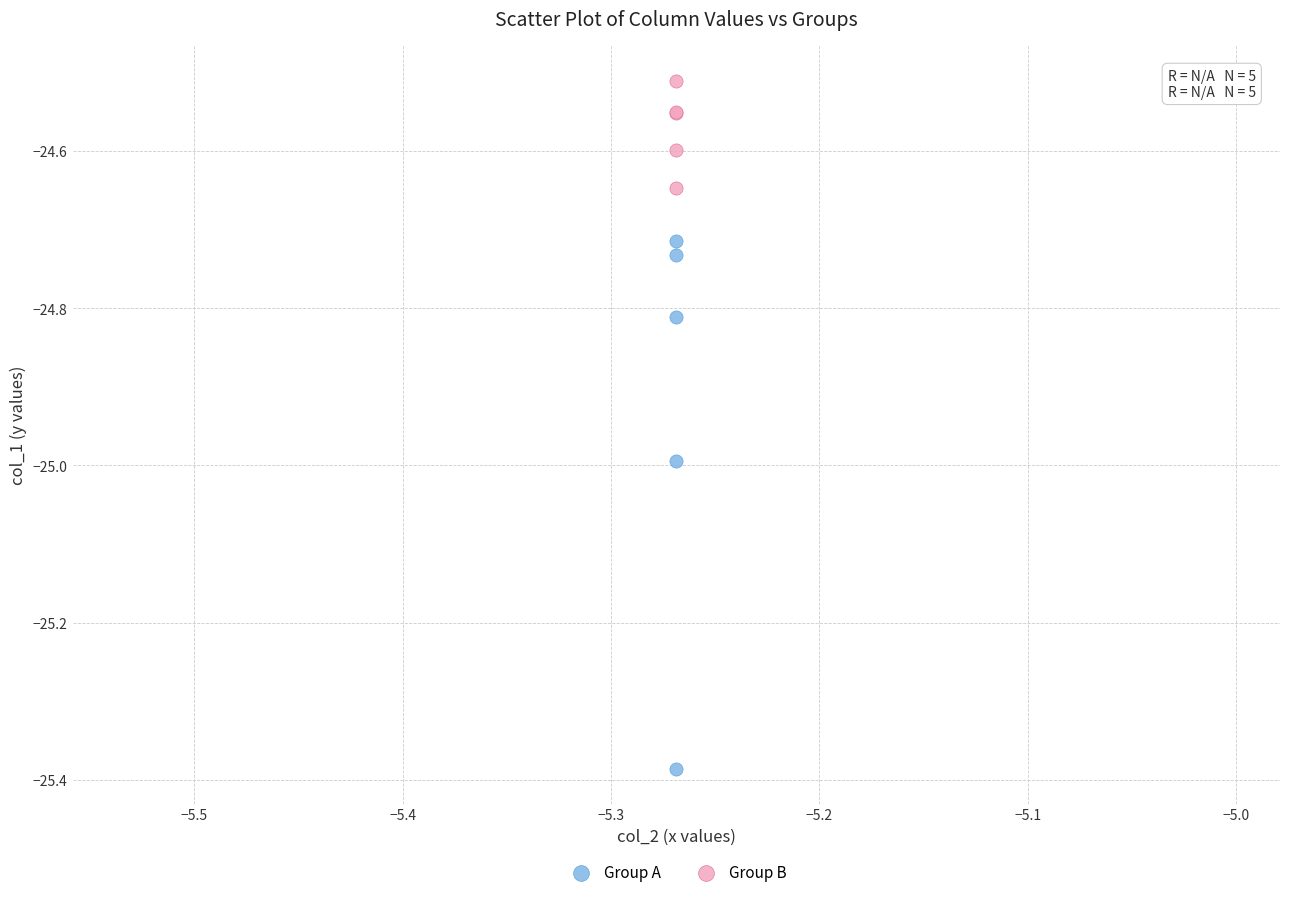

Which series contains the lowest Y value?

Group A